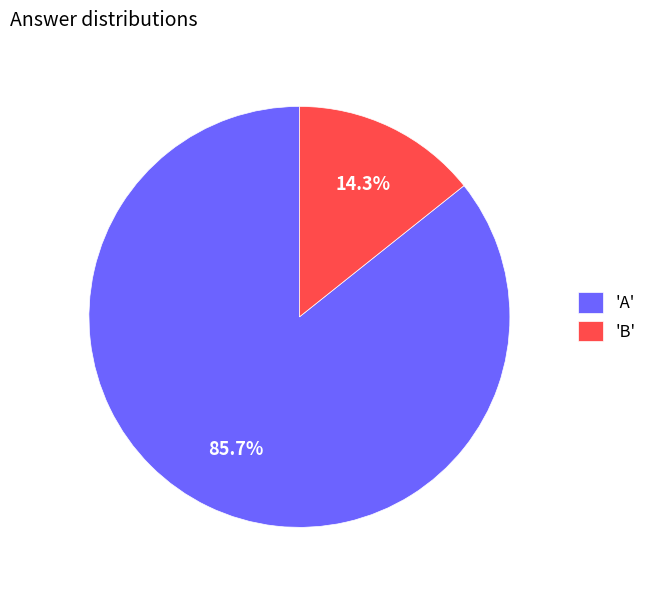

Combined, what portion of the pie is 'B' and 'A'?

100.0%